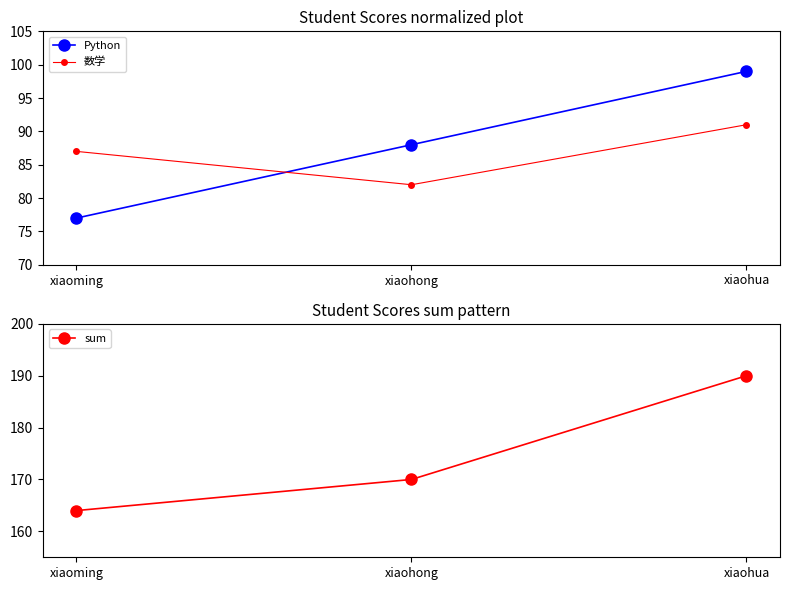

Reading left to right, extract all data points from this chart.

Python: 77	88	99
数学: 87	82	91
sum: 164	170	190